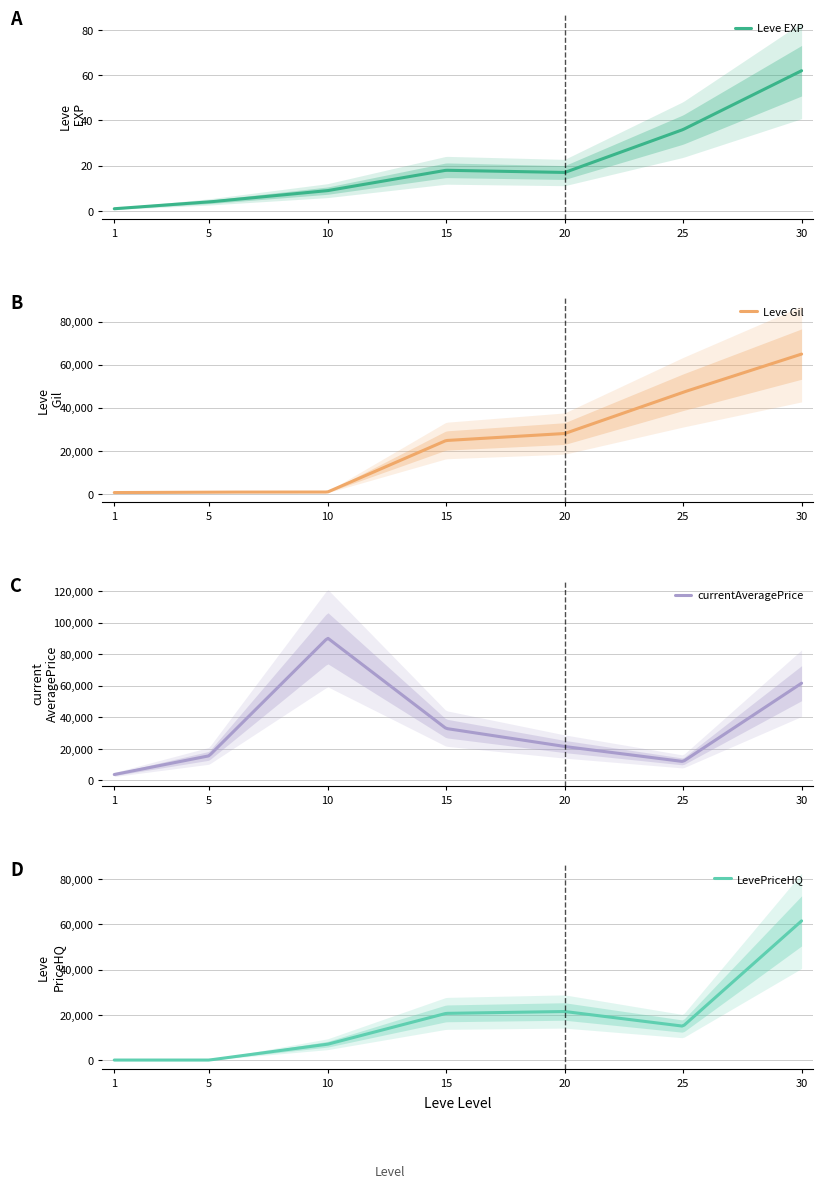

How many interior local peaks does the currentAveragePrice series have?

1